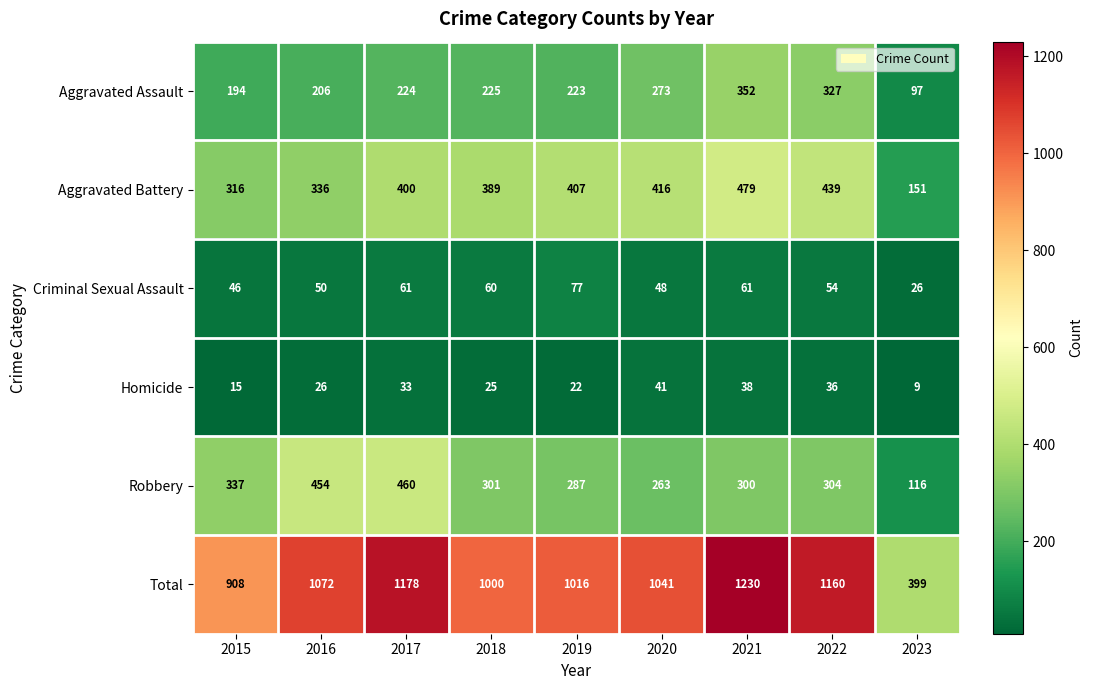

At which category does the chart reach its minimum across all series?

2023